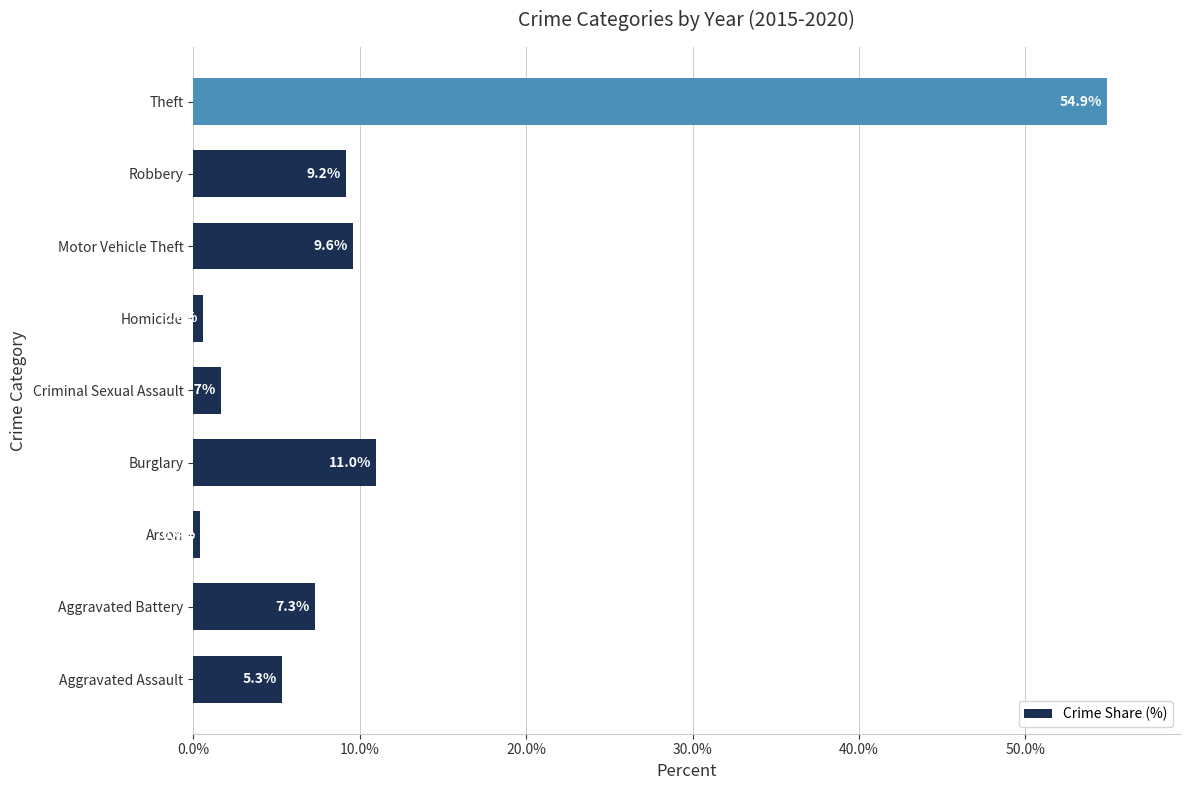

Rank the categories by value from highest to lowest.

Theft, Burglary, Motor Vehicle Theft, Robbery, Aggravated Battery, Aggravated Assault, Criminal Sexual Assault, Homicide, Arson